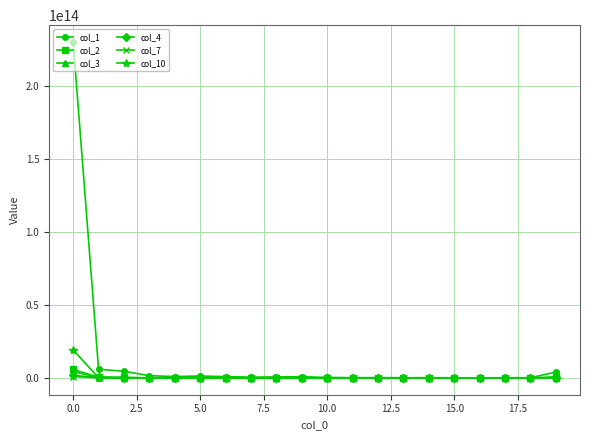

Which series has the largest total across all categories?

col_1